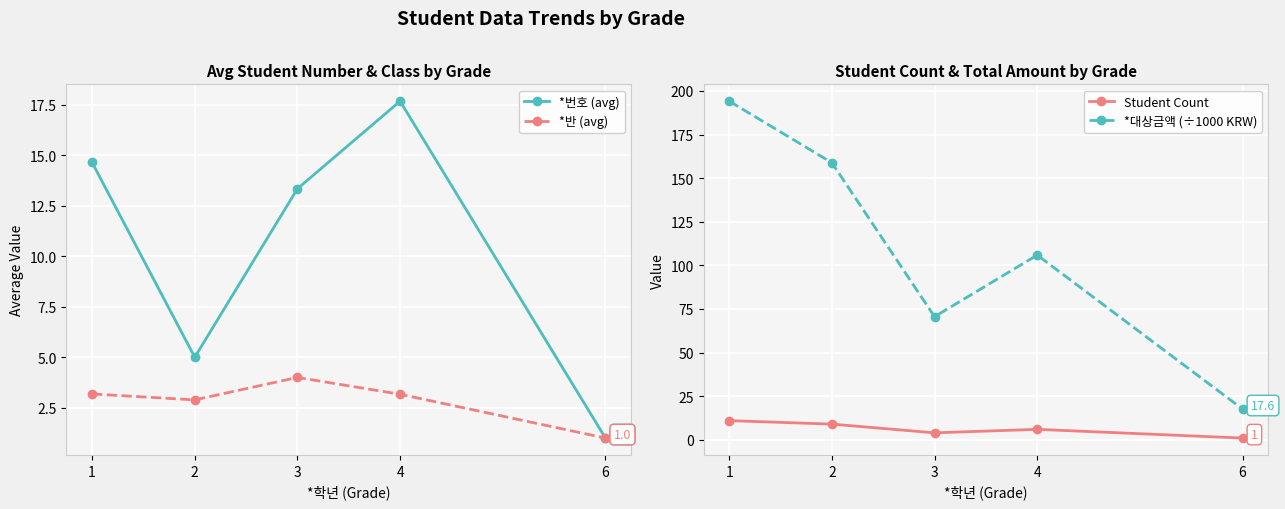

What is the sum of the Student Count values at 6 and 1?

12.0